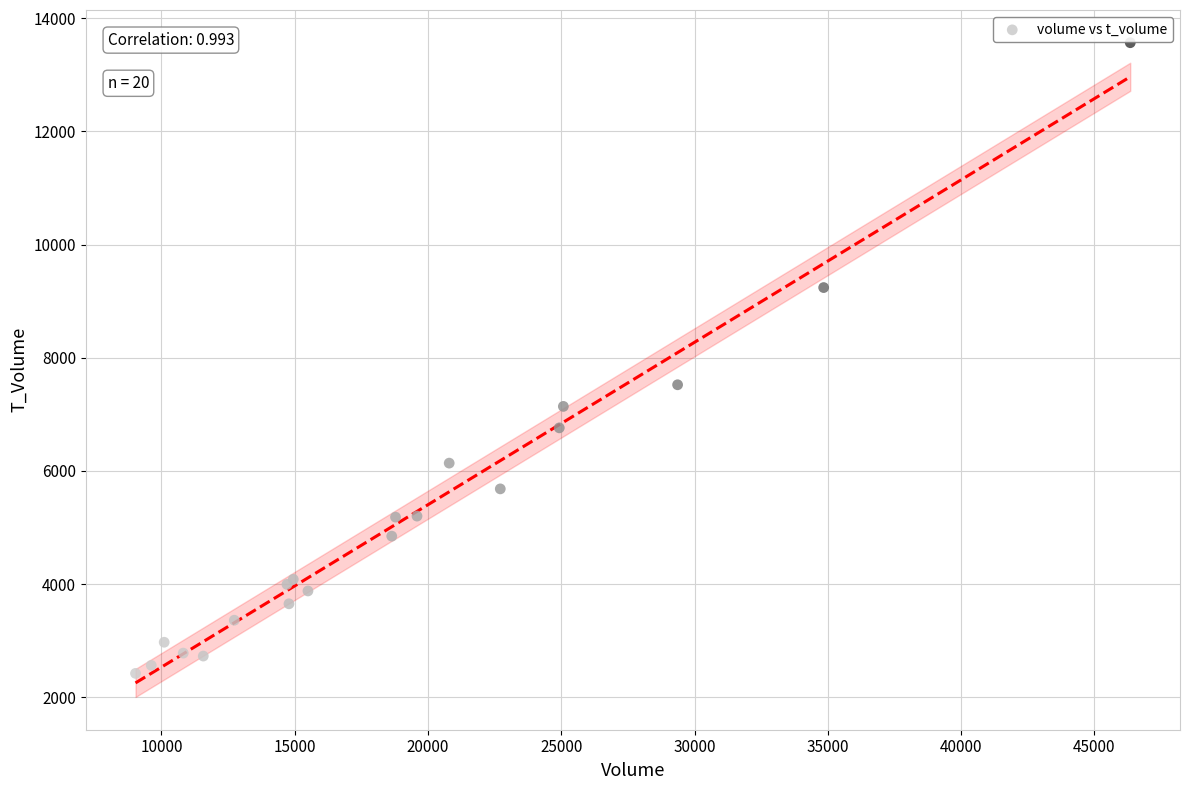

What Y value in the scatter plot is closest to 7995?

7523